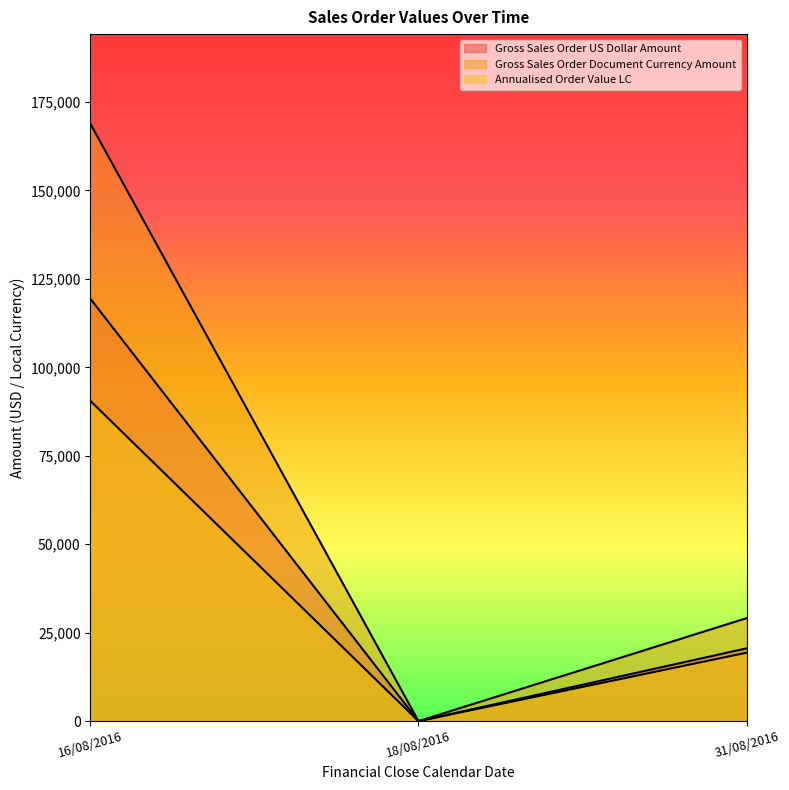

What is the difference between the maximum and minimum values in the Gross Sales Order US Dollar Amount series?

119372.2